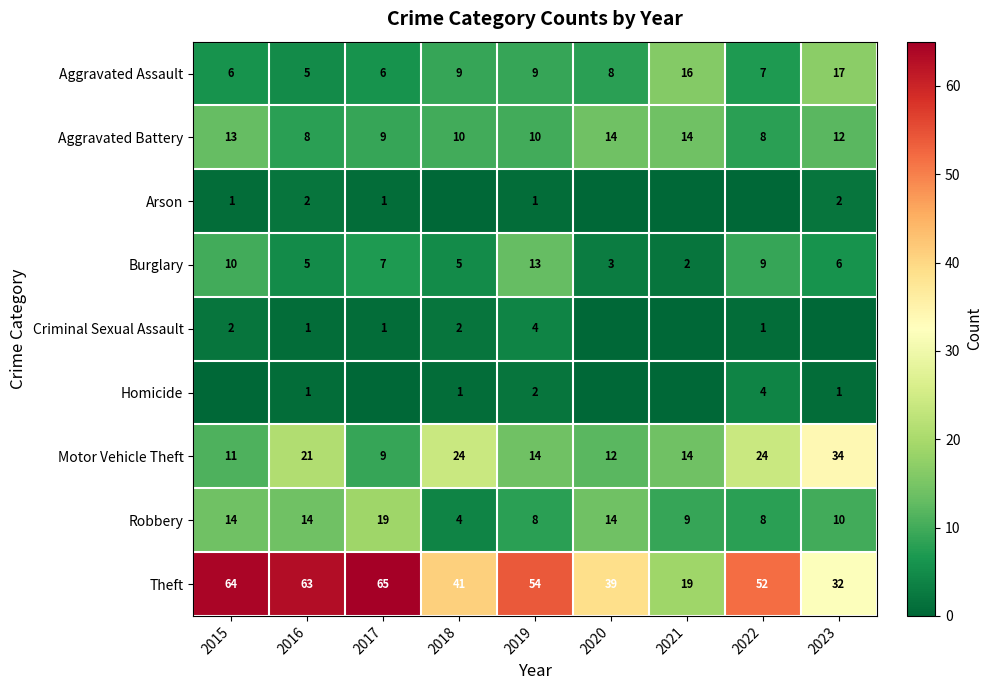

At which category does the chart reach its minimum across all series?

2018